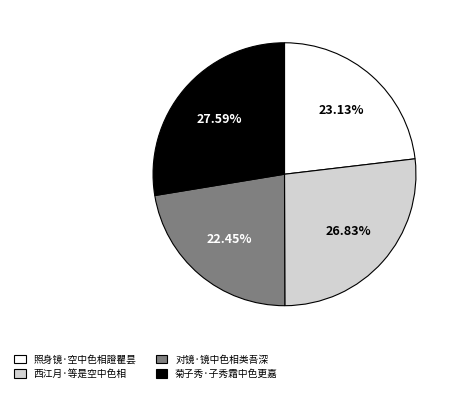

Rank the categories by value from highest to lowest.

菊子秀·子秀霜中色更嘉, 西江月·等是空中色相, 照身镜·空中色相證瞿昙, 对镜·镜中色相类吾深